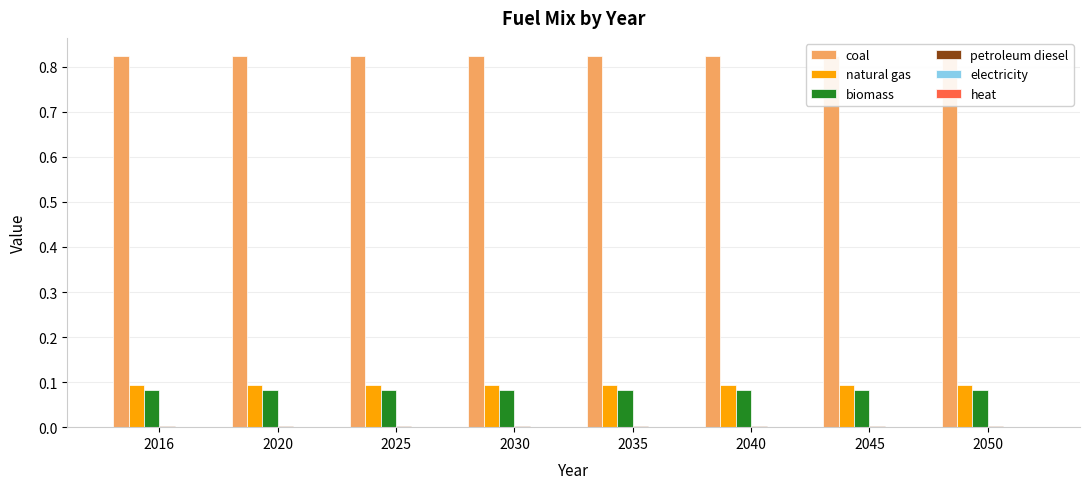

What is the value of the natural gas bar at the 8th from the left?

0.1